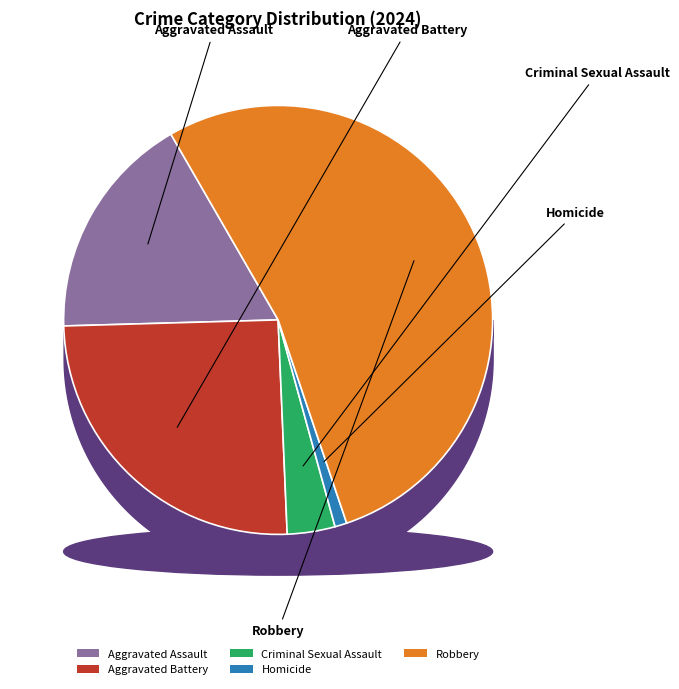

To the nearest percent, what is the difference between the largest and smallest slice percentages?

52%